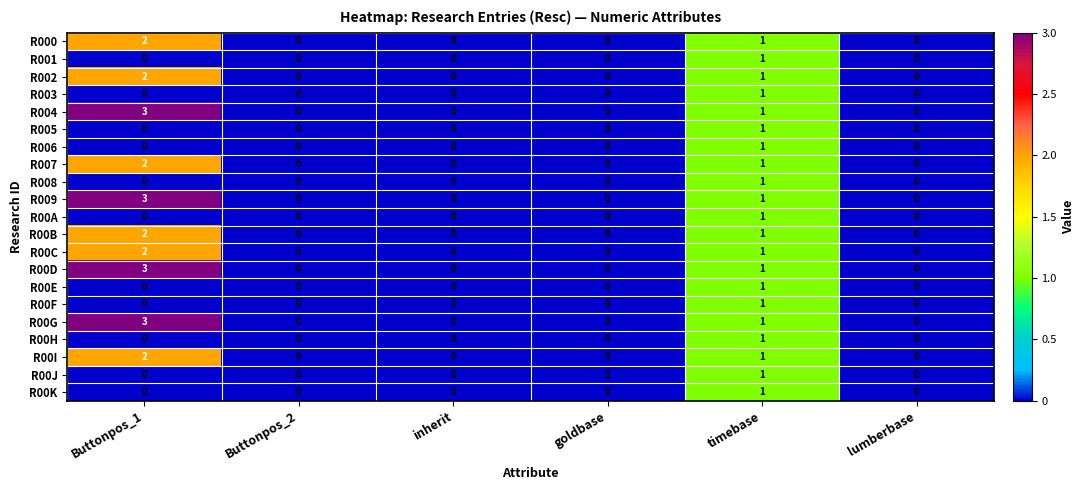

Which category has the highest value across all series?

Buttonpos_1